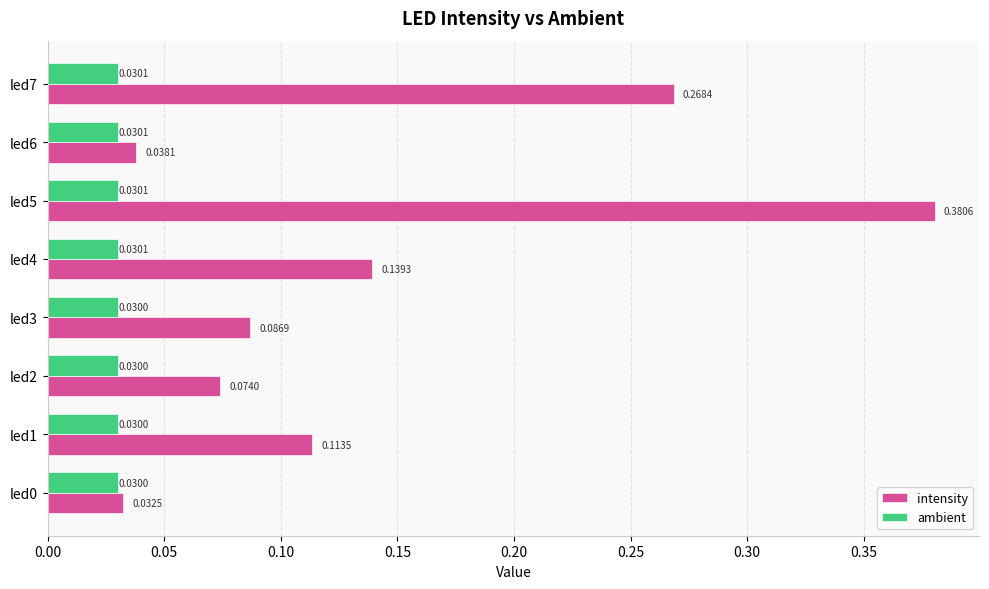

Which series has the largest range (max minus min)?

intensity